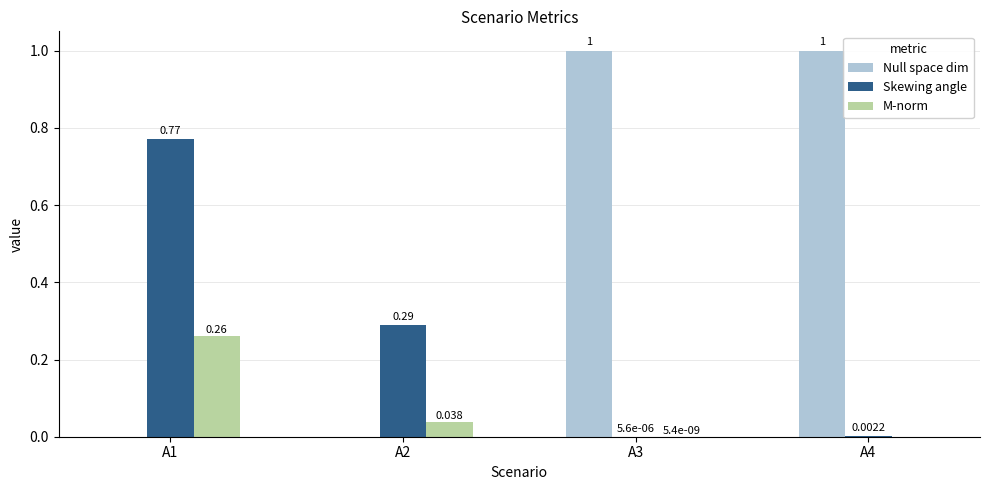

What is the highest value of the Null space dim series?

1.0